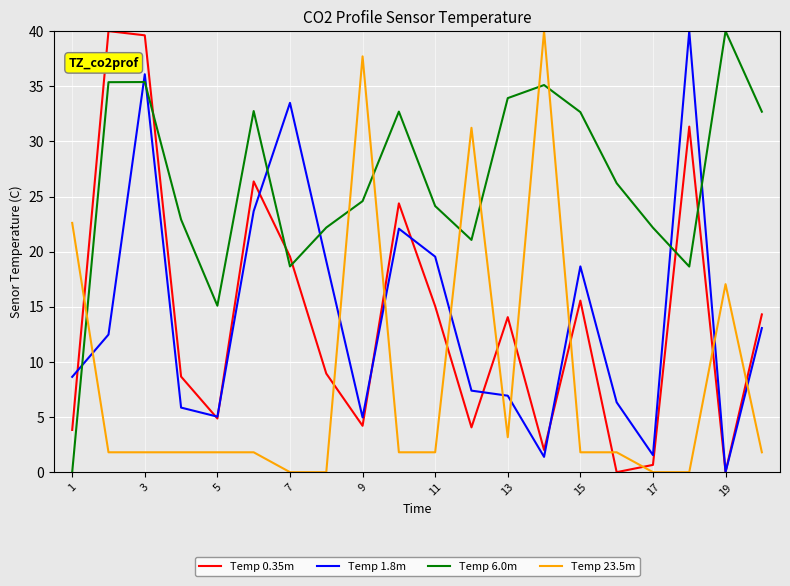

Which series ends up on top after the final intersection of Temp 23.5m and Temp 0.35m?

Temp 0.35m